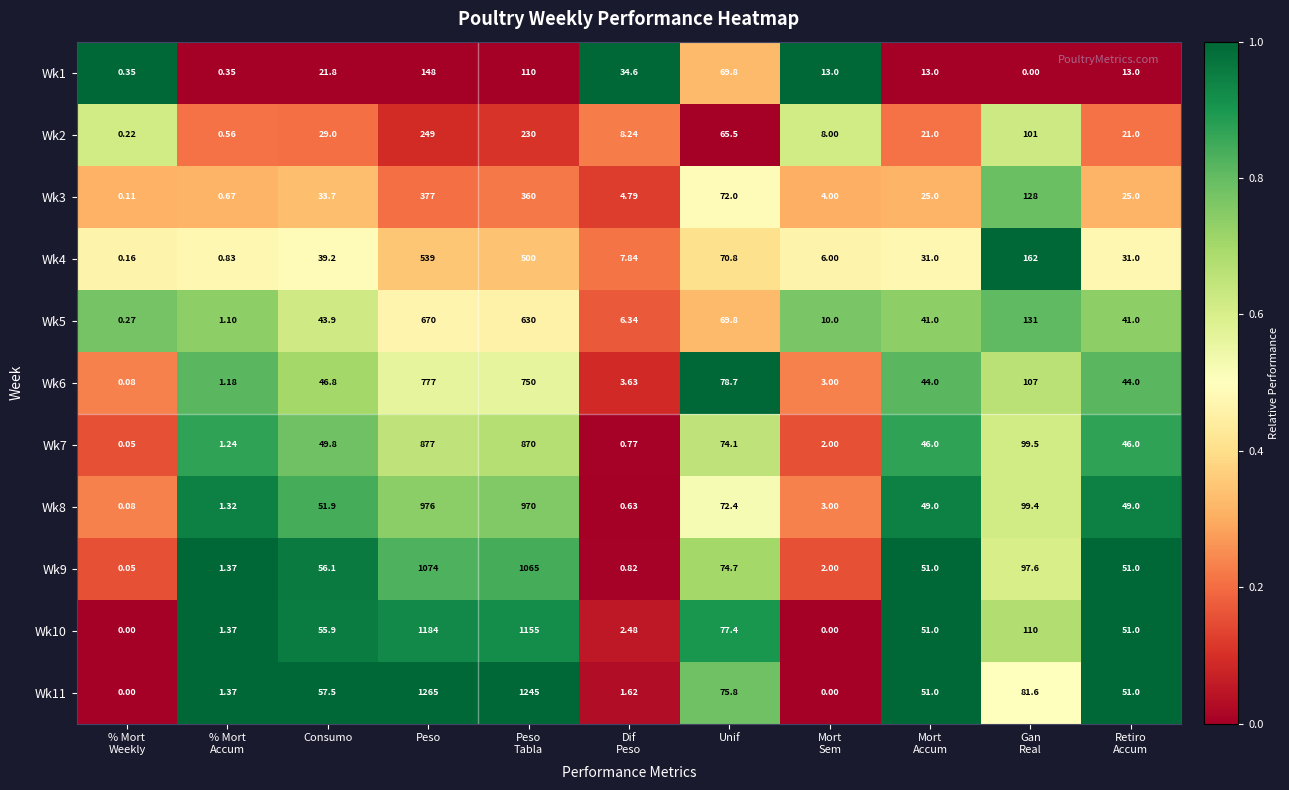

At which category is the sum across all series the highest?

Peso